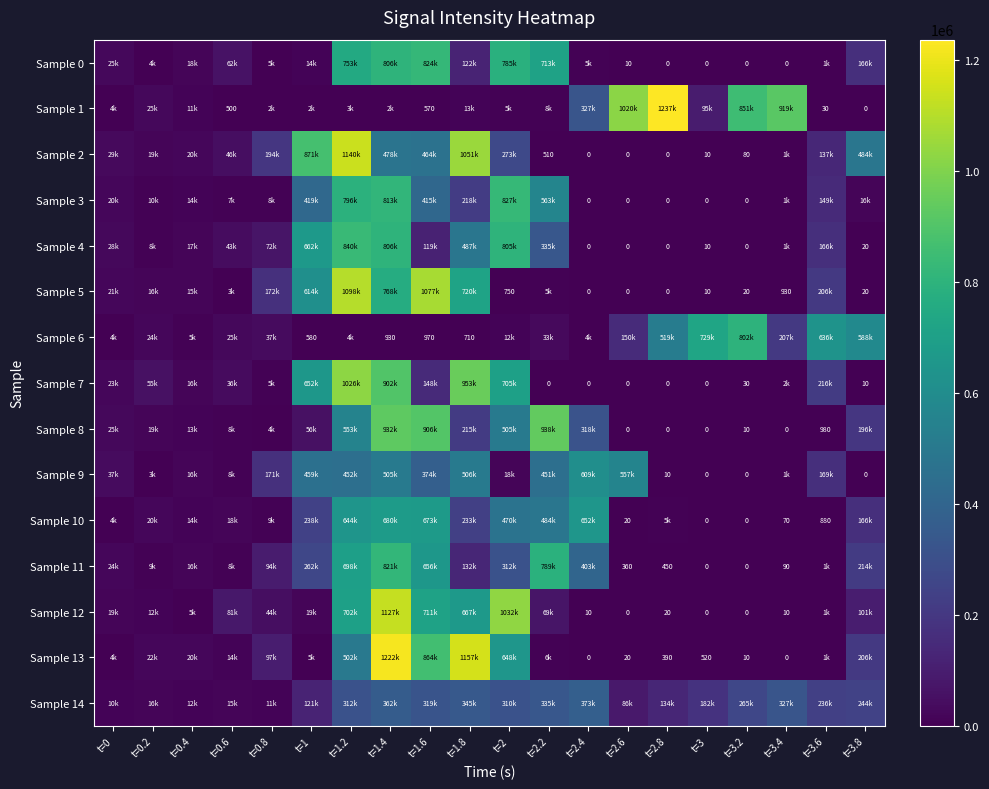

Is the value of Sample 5 at t=2 greater than the value of Sample 13 at t=3.2?

Yes